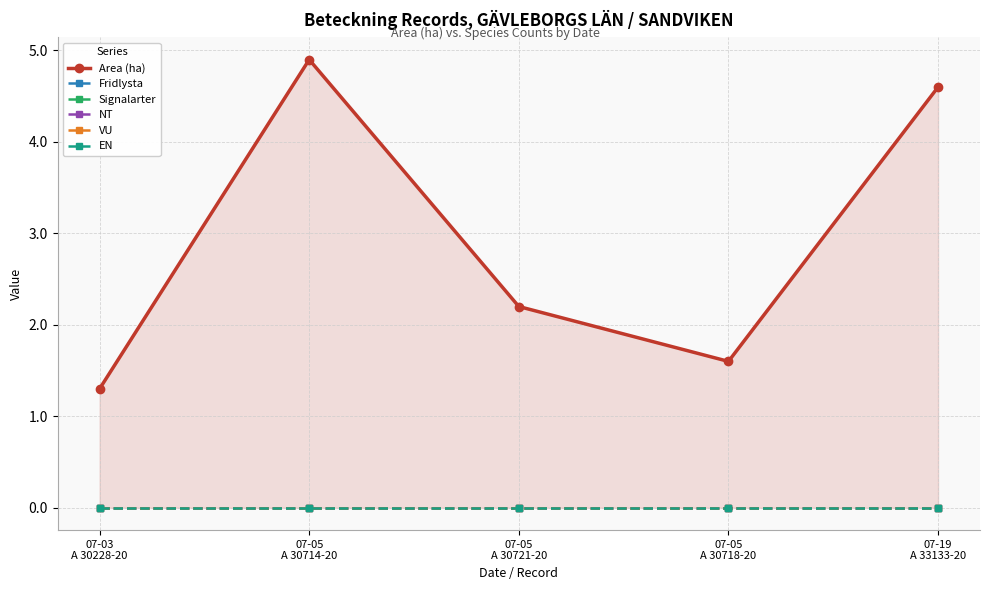

Reading left to right, list all the values displayed in this chart.

Area (ha): 1.3	4.9	2.2	1.6	4.6
Fridlysta: 0.0	0.0	0.0	0.0	0.0
Signalarter: 0.0	0.0	0.0	0.0	0.0
NT: 0.0	0.0	0.0	0.0	0.0
VU: 0.0	0.0	0.0	0.0	0.0
EN: 0.0	0.0	0.0	0.0	0.0